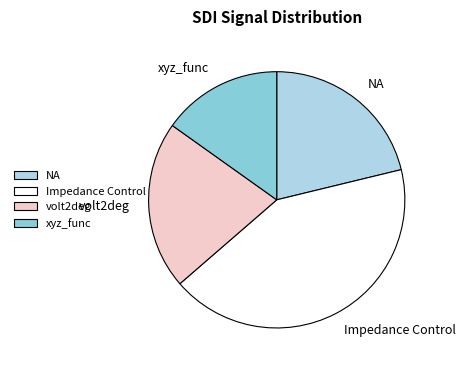

Approximately how many times larger is the value at Impedance Control compared to xyz_func?

2.8